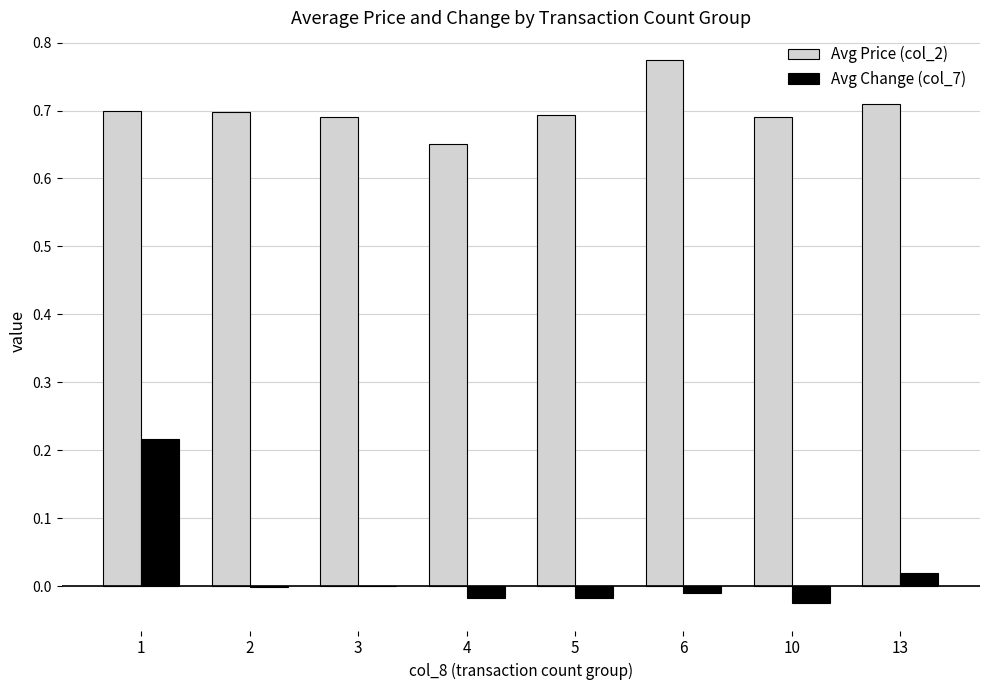

Between 1 and 10, which series saw the biggest shift?

Avg Change (col_7)